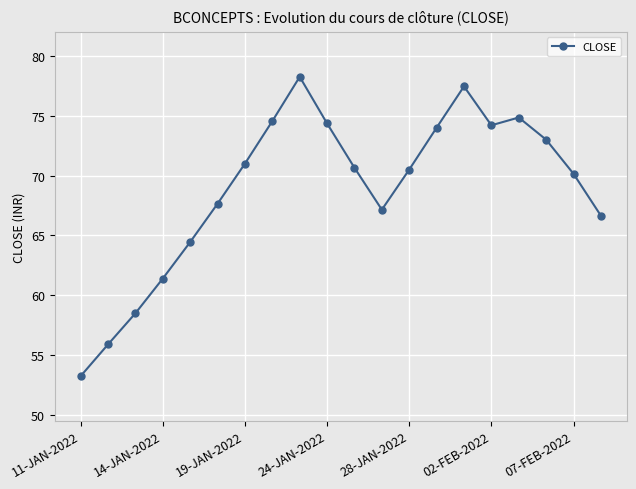

Count the number of categories in the chart.

20